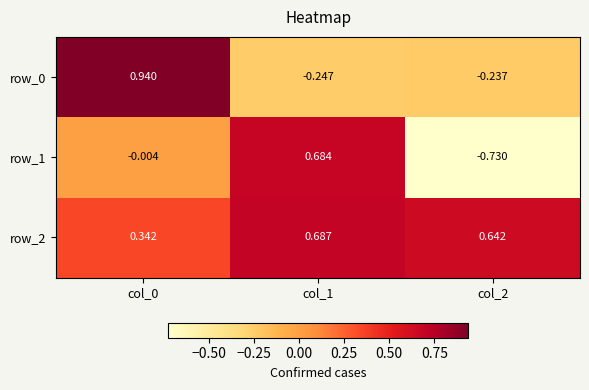

Which series has the largest total across all categories?

row_2